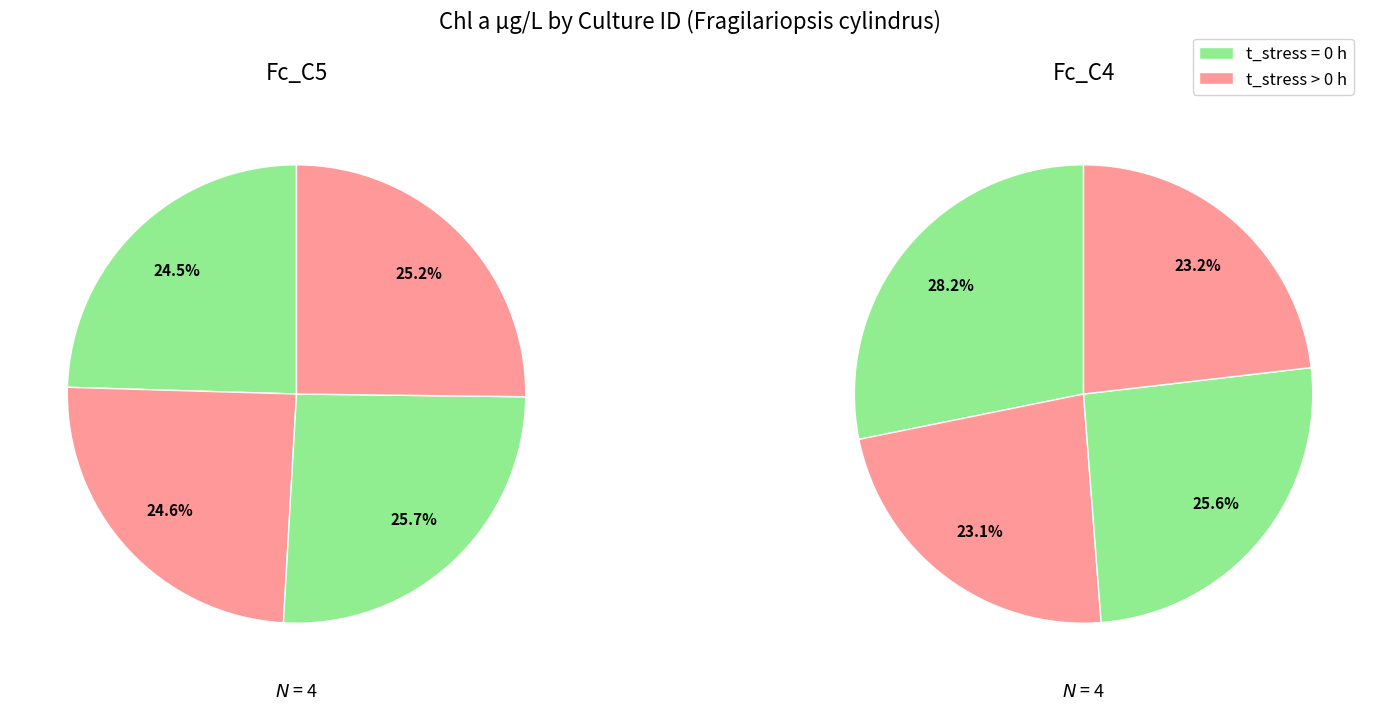

To the nearest percent, what is the difference between the largest and smallest slice percentages?

1%